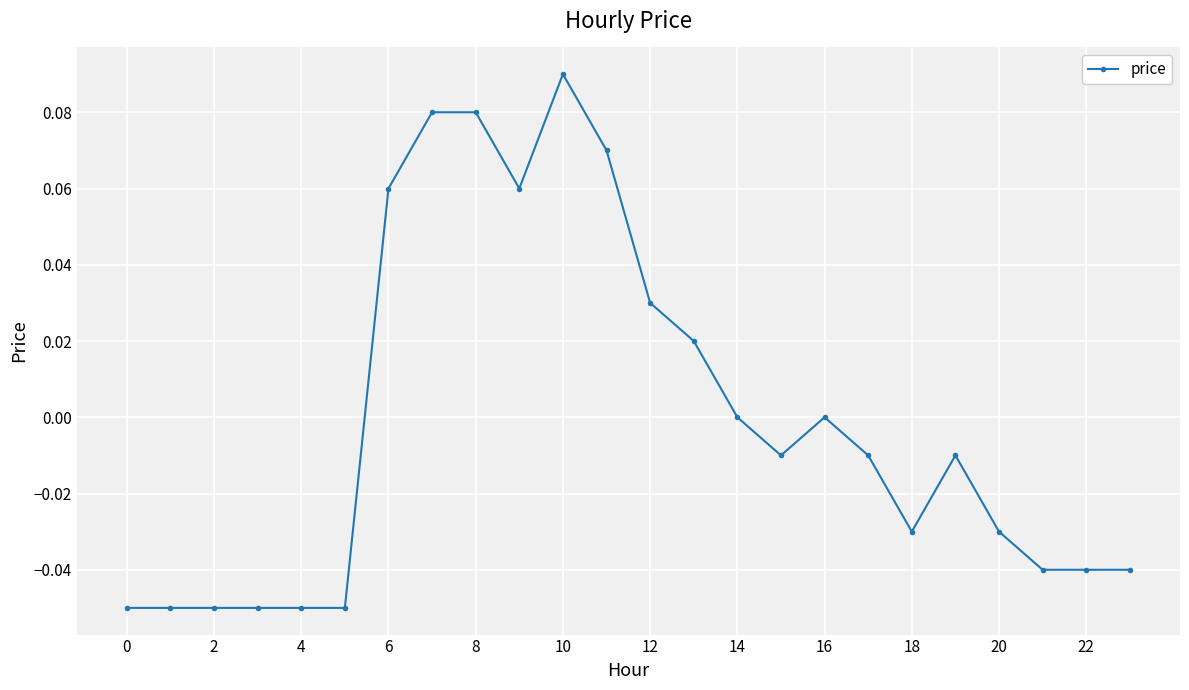

True or false: the data has more than 2 interior local peaks.

True